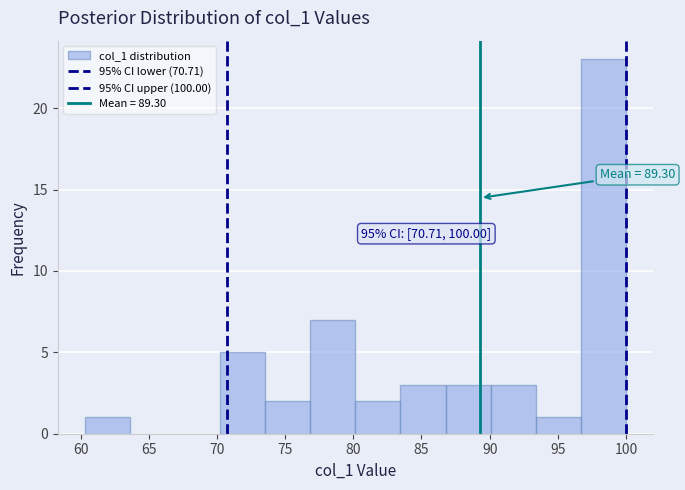

Over which range of the x-axis is the bar tallest?

96.5 to 100.0